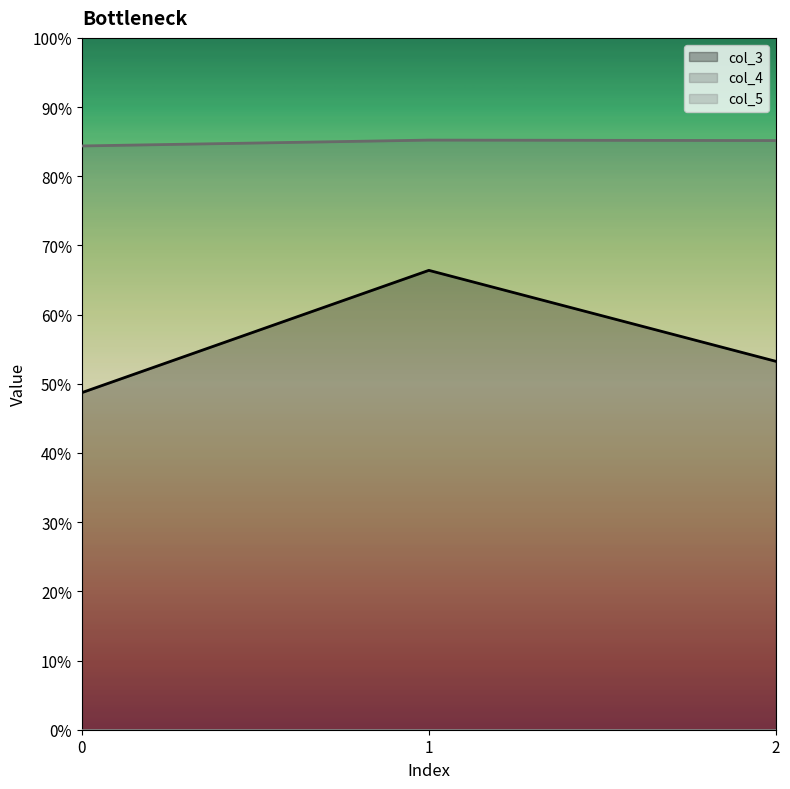

Reading left to right, extract all data points from this chart.

col_3: 0=0.5	1=0.7	2=0.5
col_4: 0=0.8	1=0.9	2=0.9